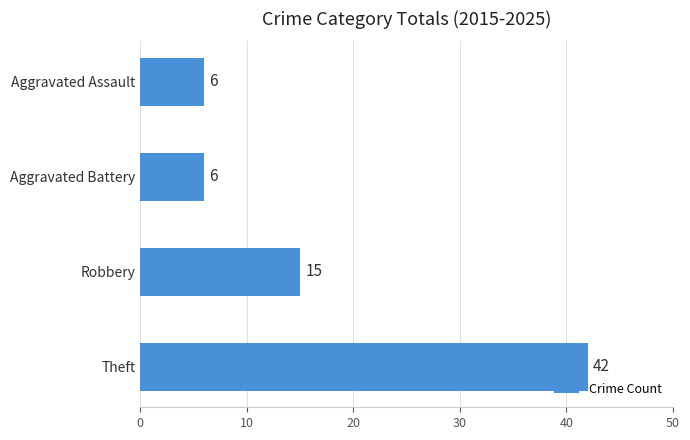

How many values are between 6 and 42?

4